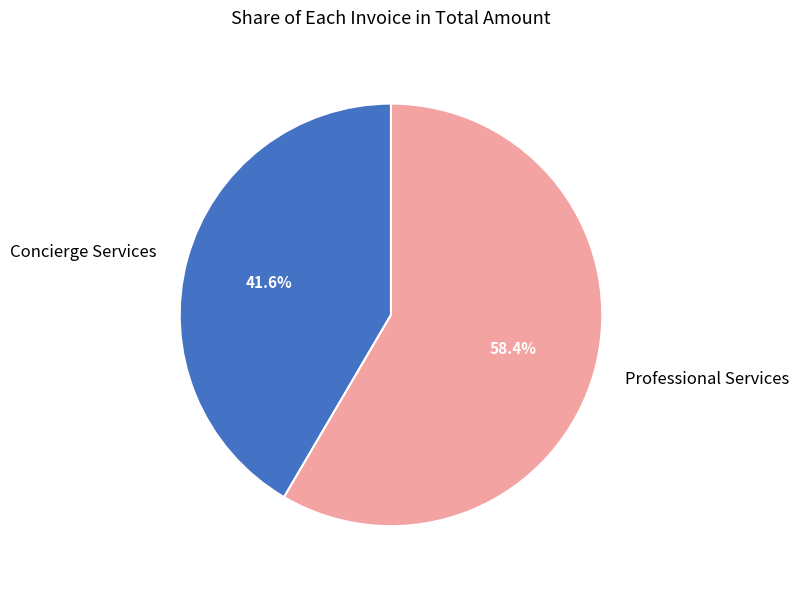

How many segments does this pie chart have?

2